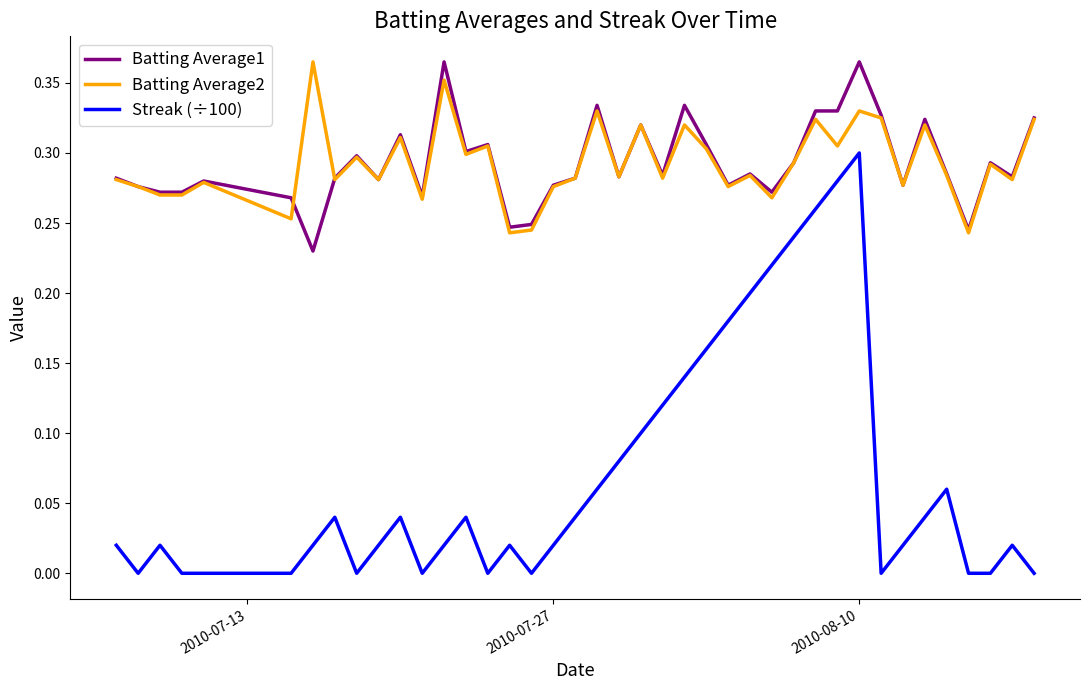

Which series has the widest spread of values?

Streak (÷100)